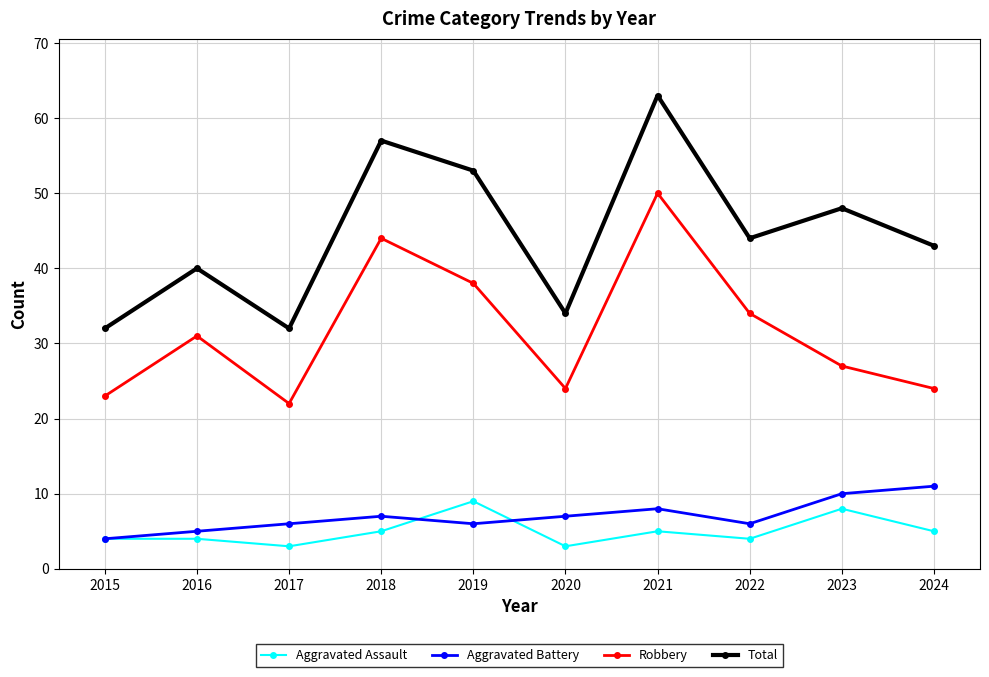

Is the value of Robbery at 2024 greater than the value of Total at 2015?

No